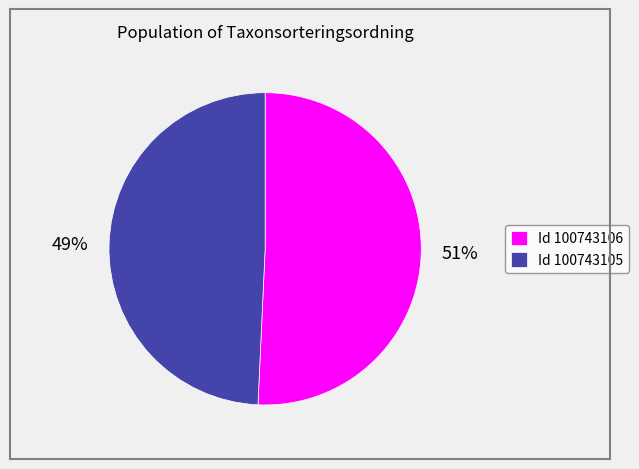

Which category has the smallest portion of the pie?

Id 100743105